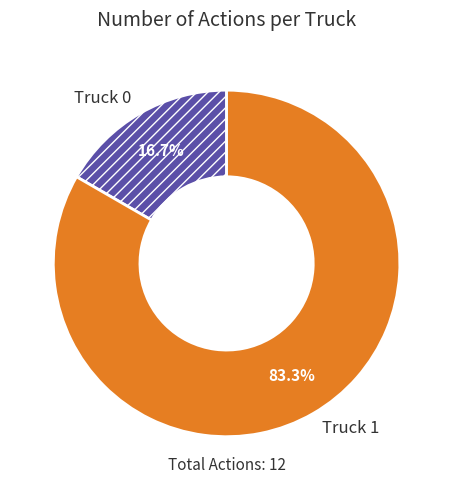

Combined, do Truck 1 and Truck 0 account for over 50%?

Yes